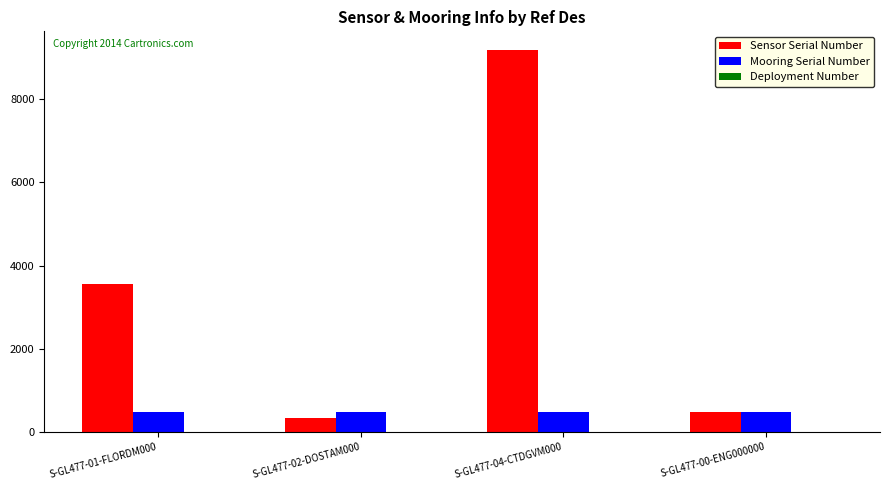

What is the total value across all series at S-GL477-04-CTDGVM000?

9653